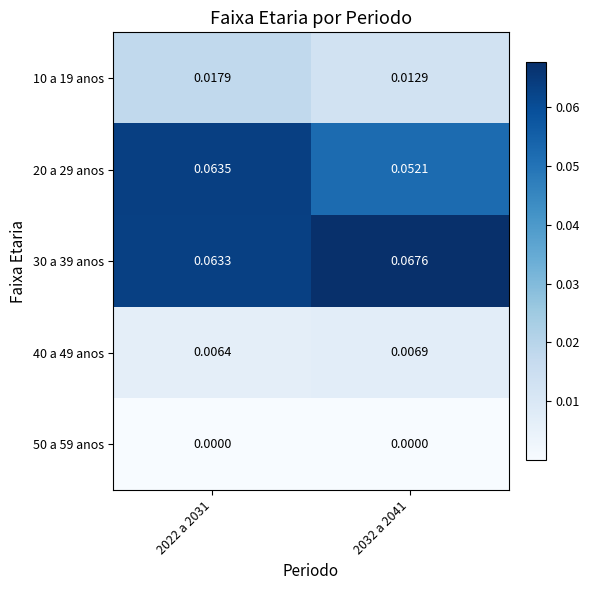

Is the value of 10 a 19 anos at 2022 a 2031 greater than the value of 40 a 49 anos at 2032 a 2041?

Yes